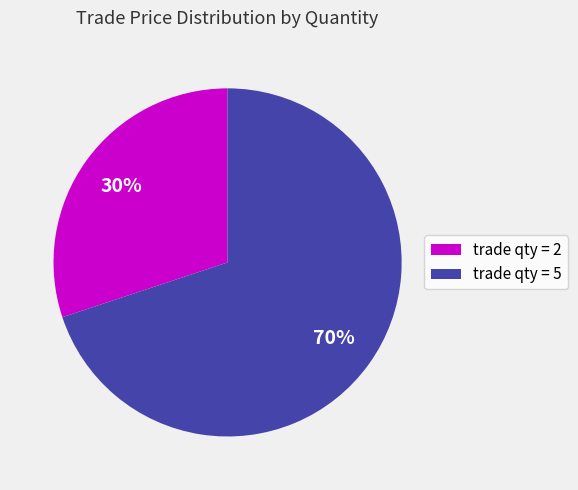

True or false: trade qty = 2 accounts for 30% of the total.

True